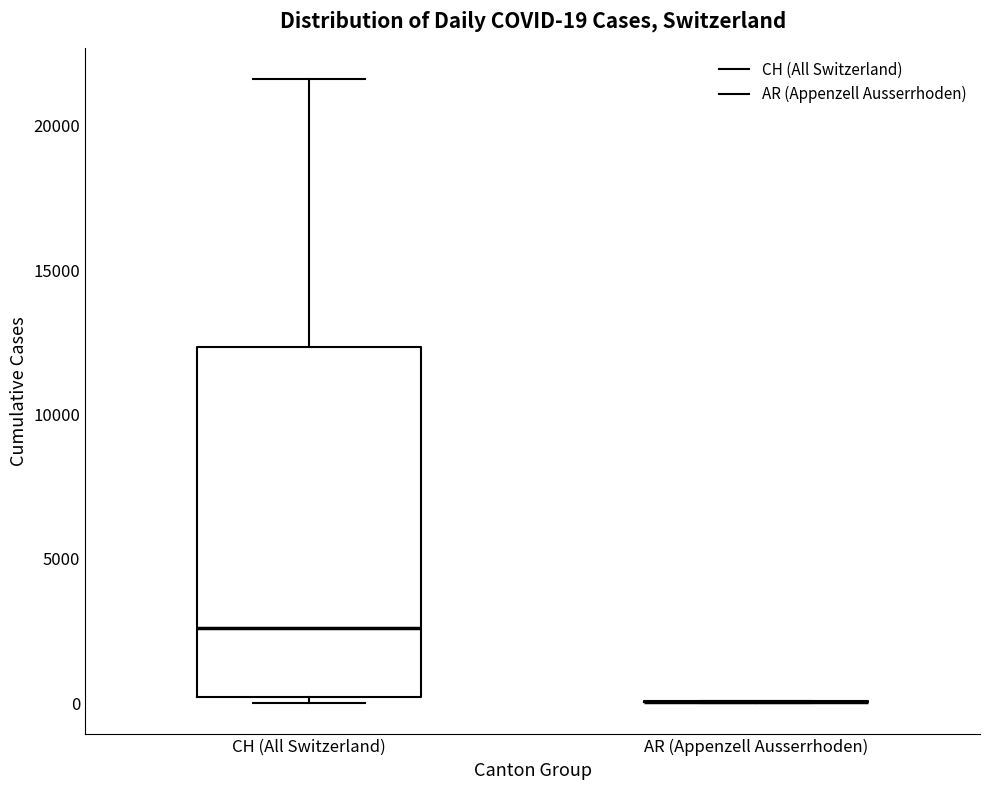

Comparing the boxes themselves (not the whiskers), which one is the tallest?

CH (All Switzerland)